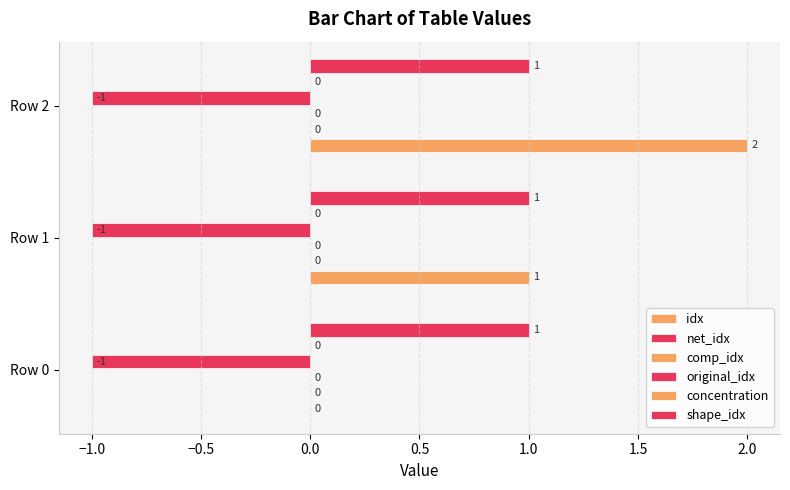

Are the bars grouped side by side (vs. stacked)?

Yes